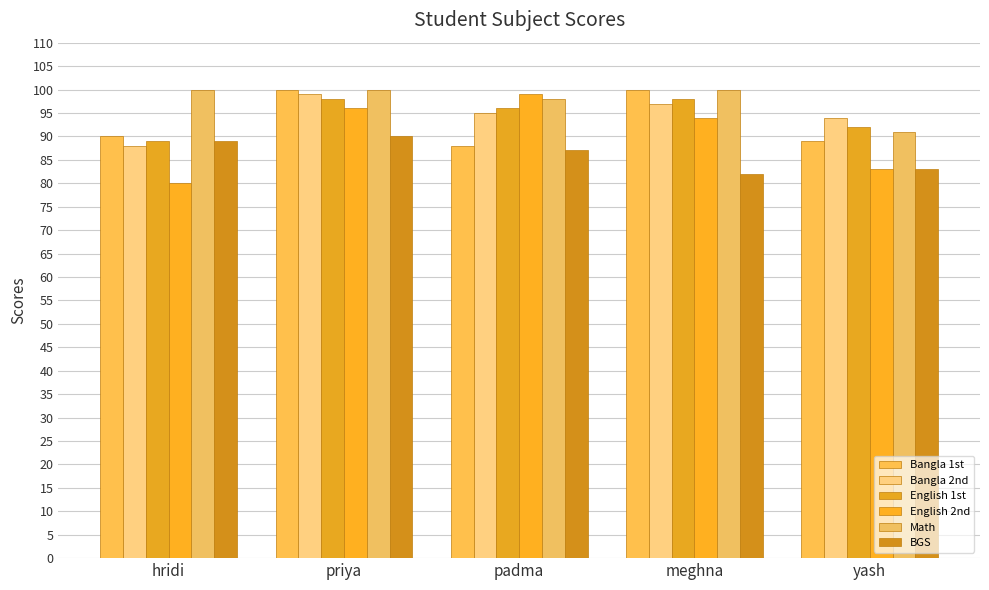

What is the maximum value shown in the chart?

100